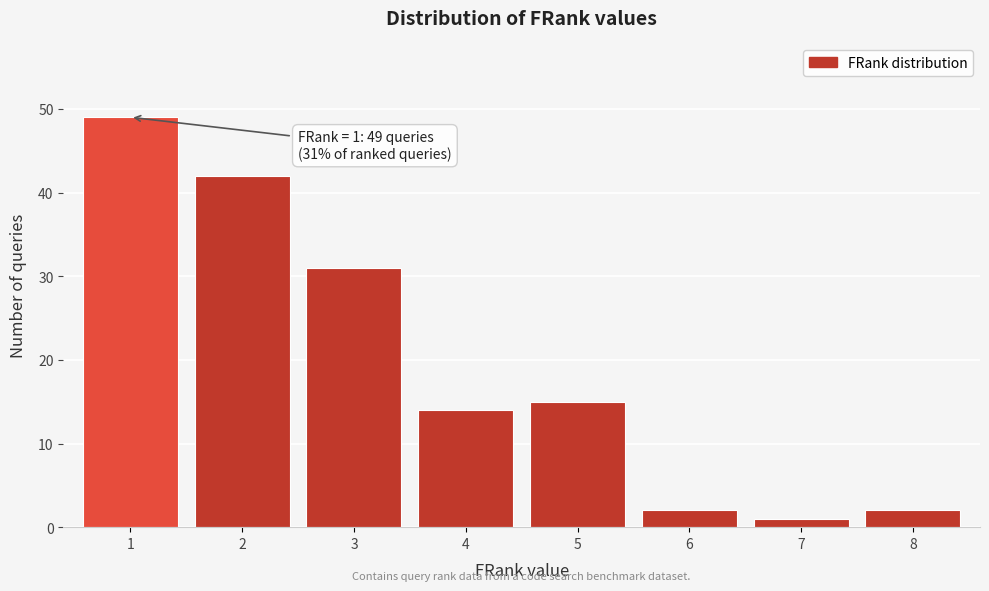

Reading left to right, extract all data points from this chart.

1=49	2=42	3=31	4=14	5=15	6=2	7=1	8=2